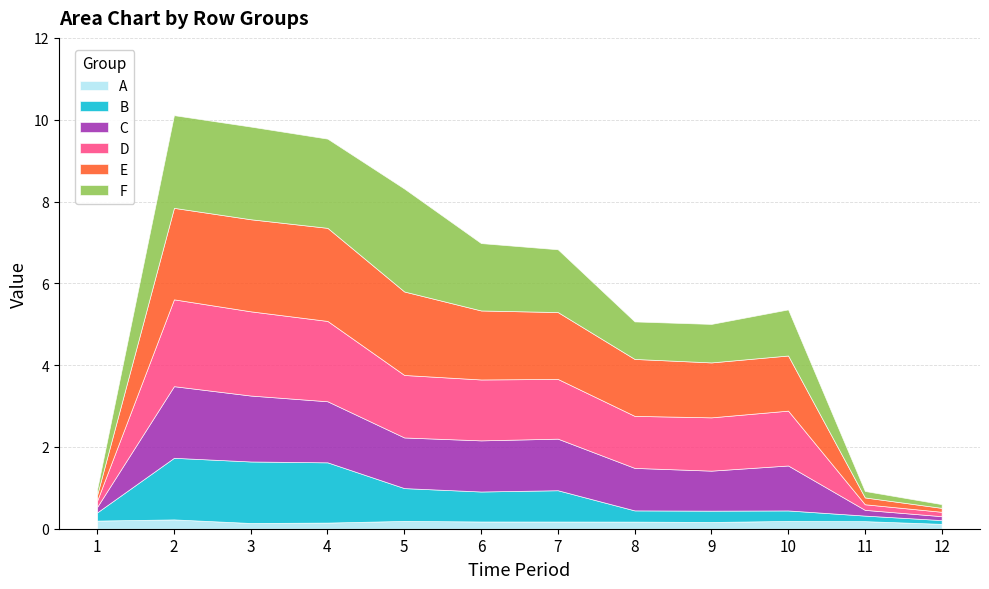

How many intersections are there between A and C?

2